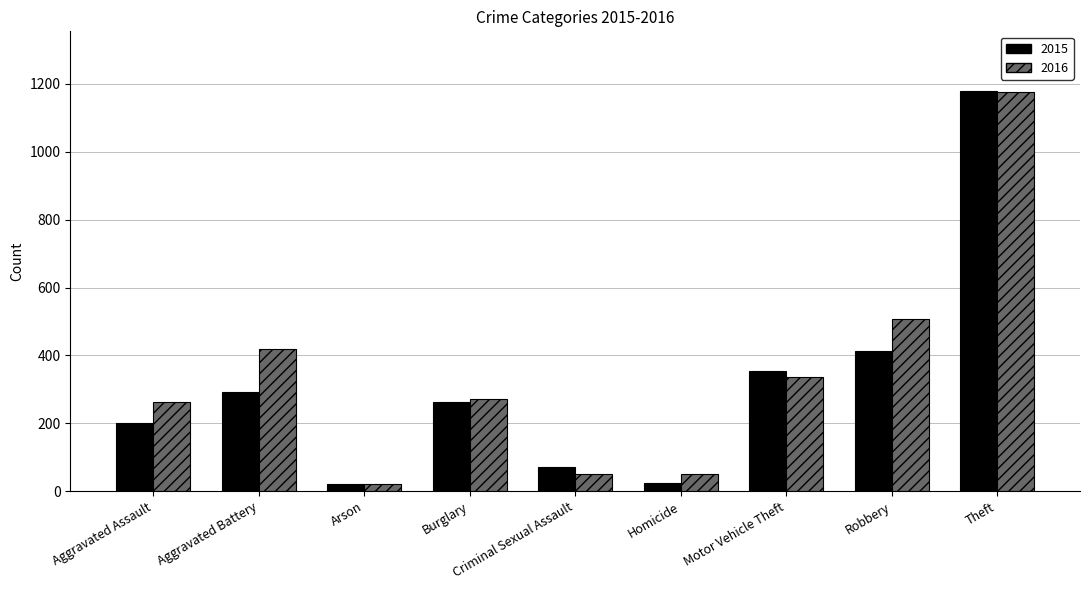

Which series has the largest total across all categories?

2016